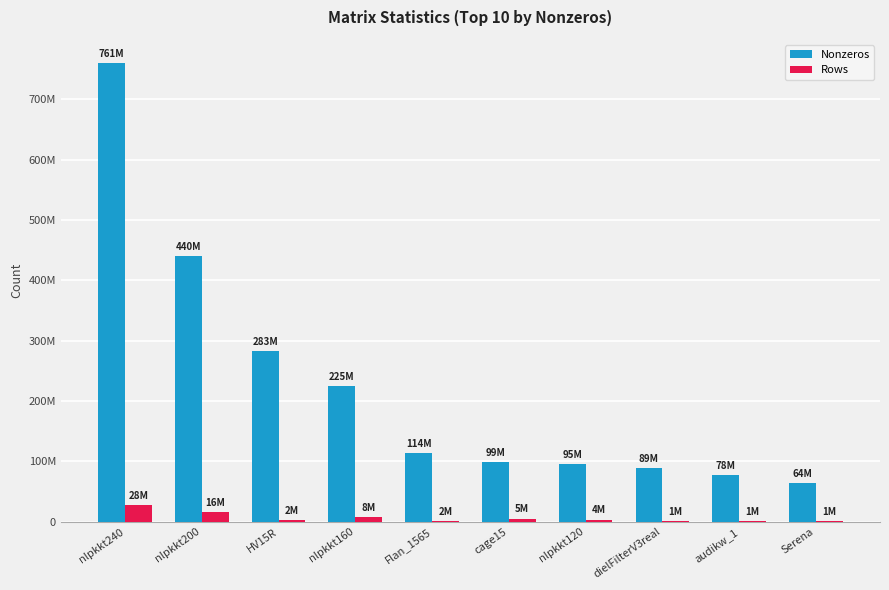

The value of Rows at cage15 is 9163522. True or false?

False